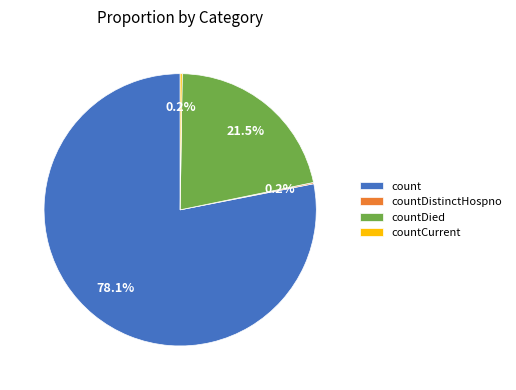

What is the total percentage of count and countDied?

99.6%